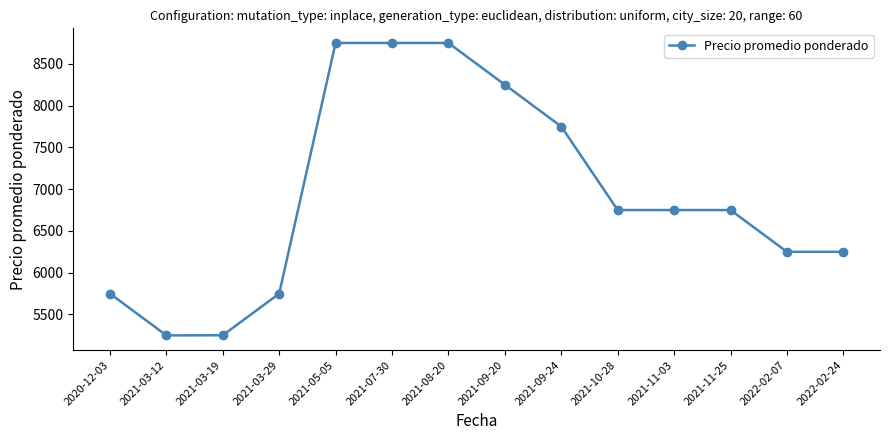

Does the chart display data point markers on the line(s)?

Yes